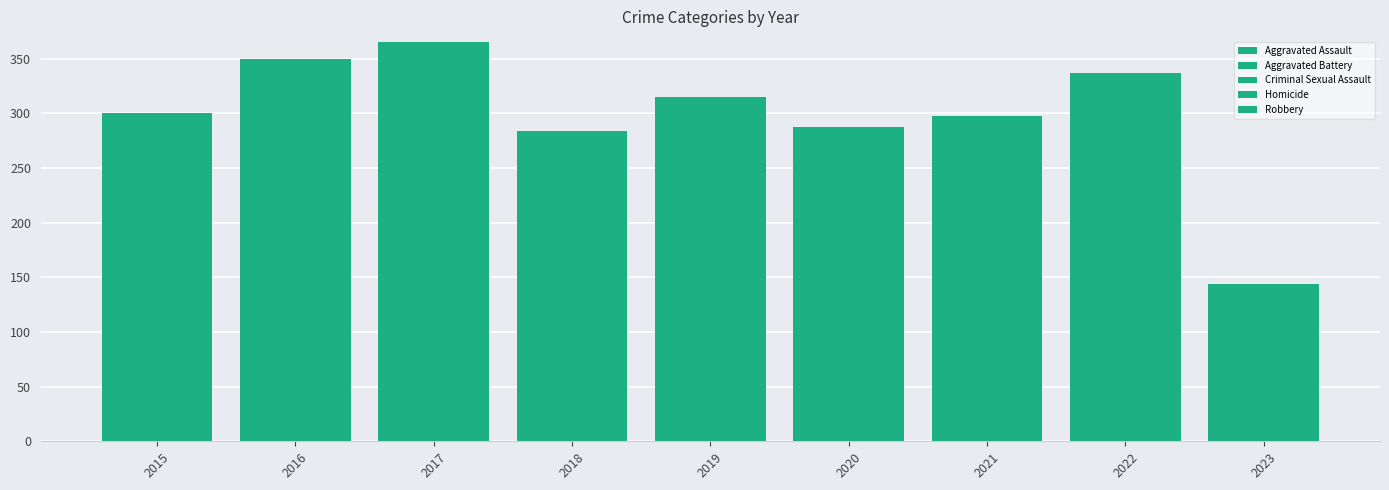

Rank the series by their maximum value, from lowest to highest.

Homicide, Criminal Sexual Assault, Aggravated Assault, Aggravated Battery, Robbery